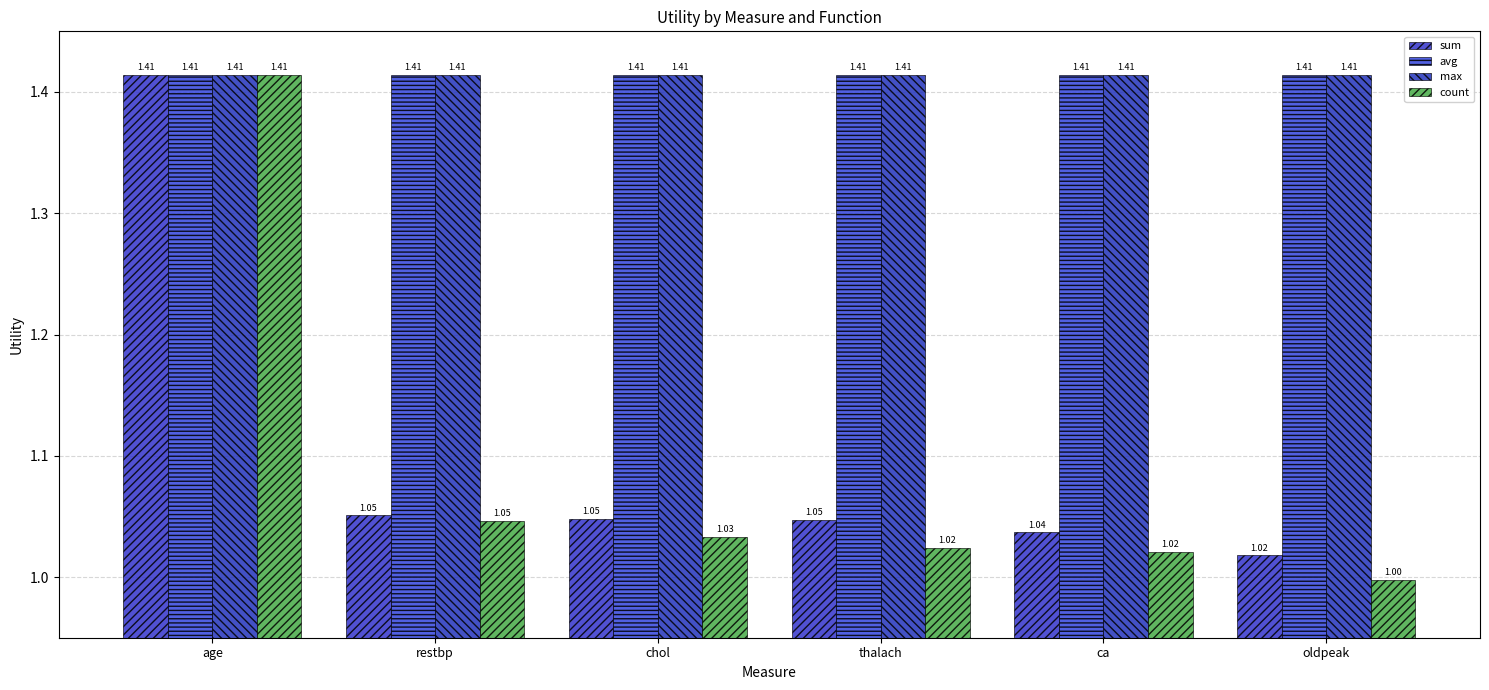

How many series are shown in this chart?

4